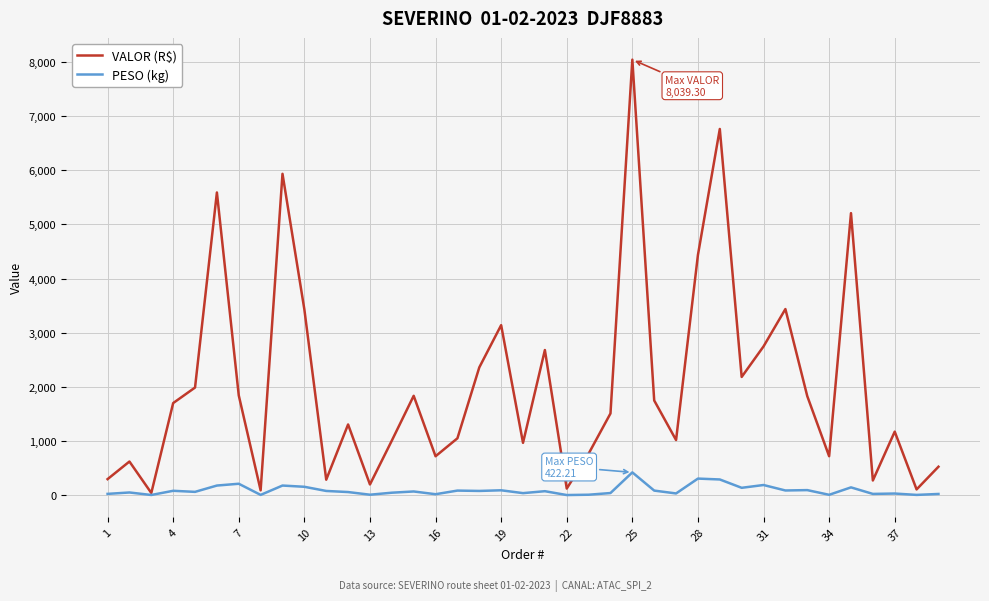

Which series has the largest total across all categories?

VALOR (R$)